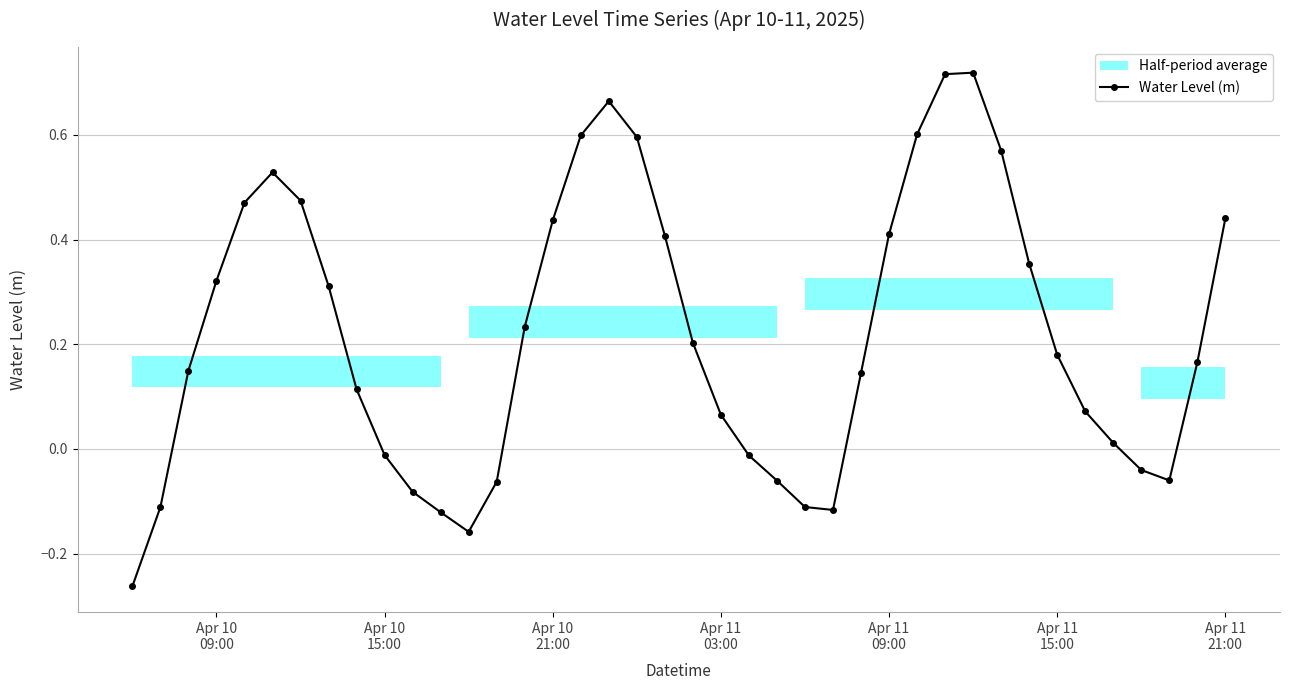

Reading right to left, transcribe all the data shown in this chart.

0.4	0.2	-0.1	-0.0	0.0	0.1	0.2	0.4	0.6	0.7	0.7	0.6	0.4	0.1	-0.1	-0.1	-0.1	-0.0	0.1	0.2	0.4	0.6	0.7	0.6	0.4	0.2	-0.1	-0.2	-0.1	-0.1	-0.0	0.1	0.3	0.5	0.5	0.5	0.3	0.1	-0.1	-0.3